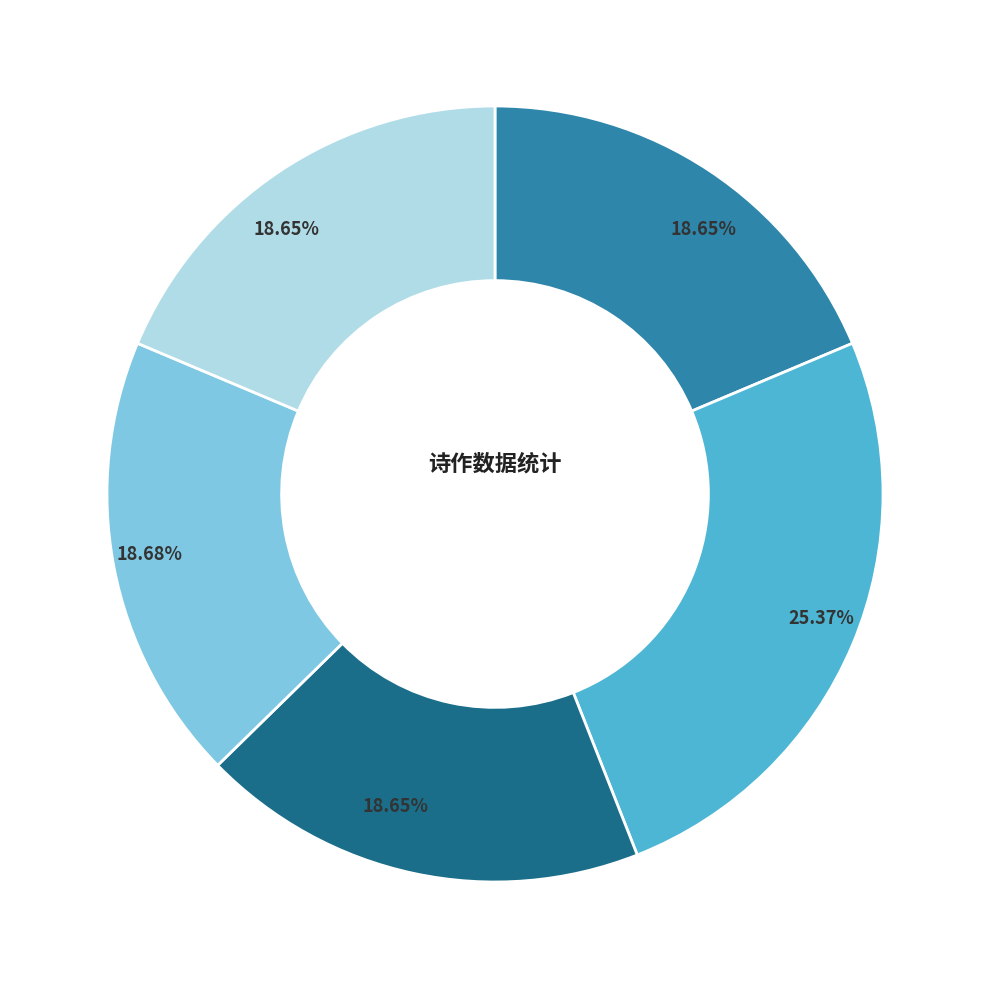

Is there a majority slice in this chart?

No